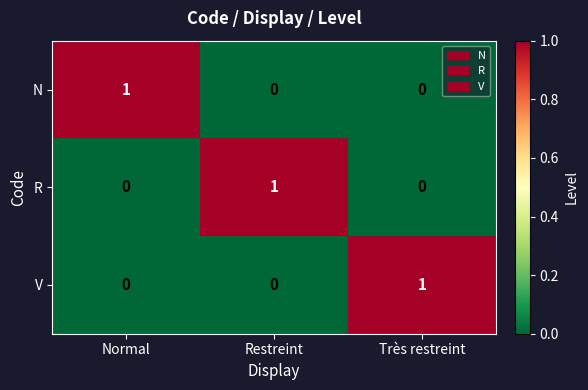

Reading right to left, extract all data points from this chart.

N: Très restreint=0	Restreint=0	Normal=1
R: Très restreint=0	Restreint=1	Normal=0
V: Très restreint=1	Restreint=0	Normal=0